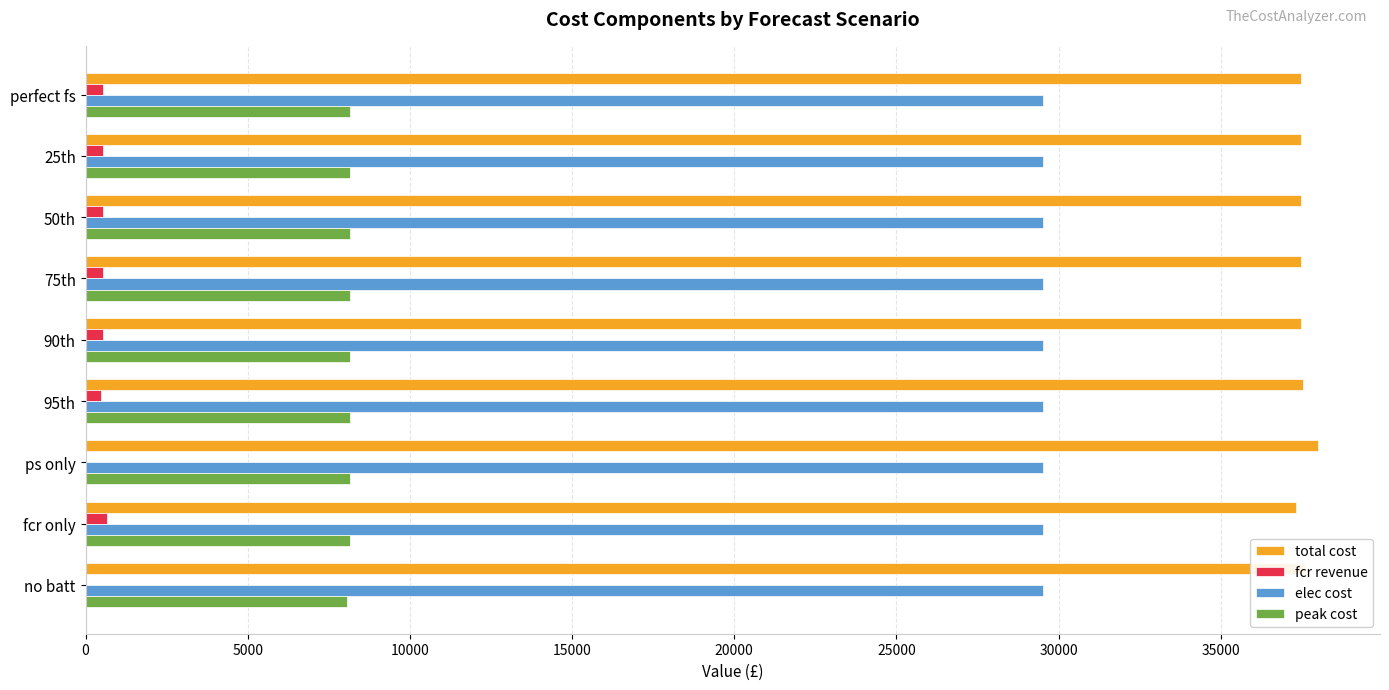

Is it true that elec cost equals 29514.4 at no batt?

True